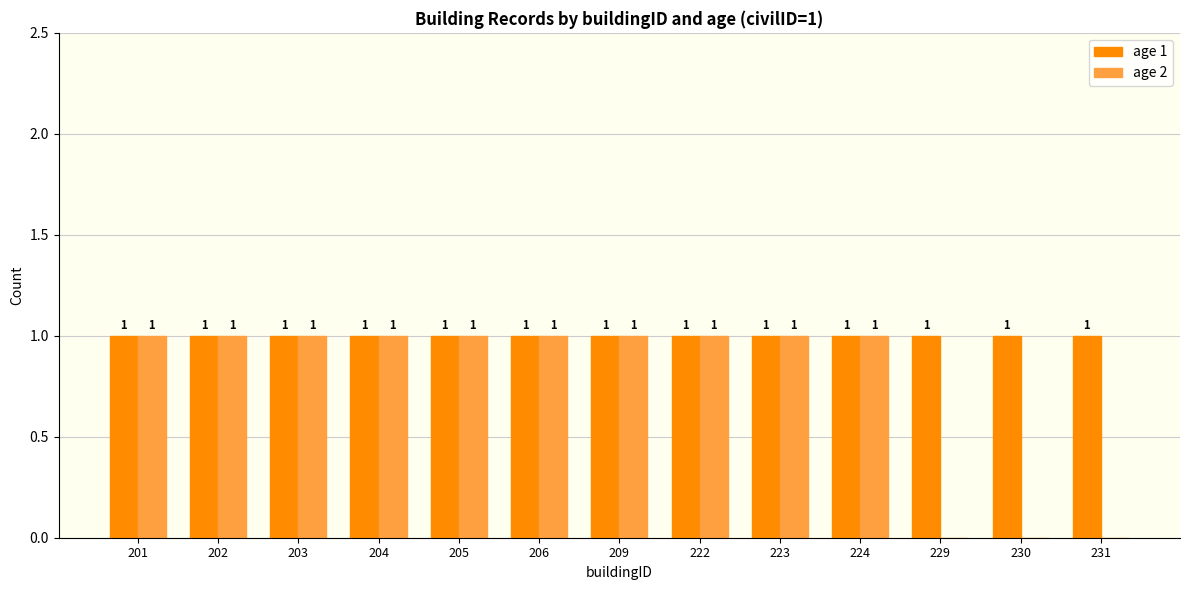

Does the chart contain stacked bars?

No